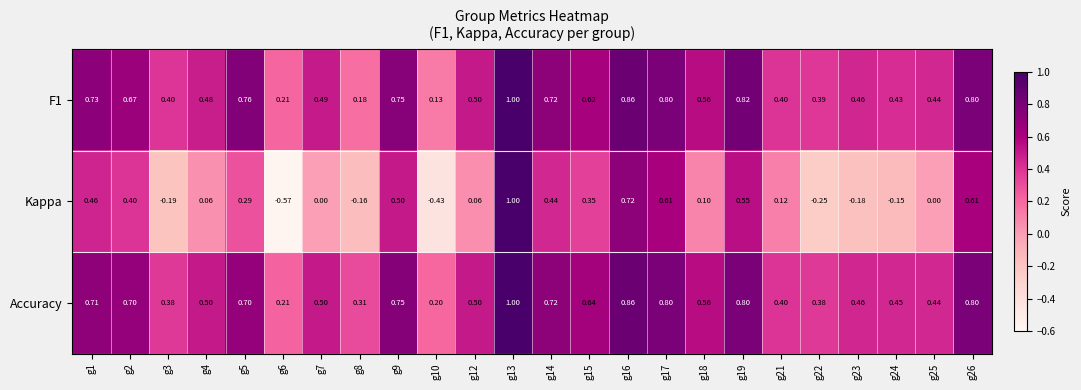

How many series are shown in this chart?

3